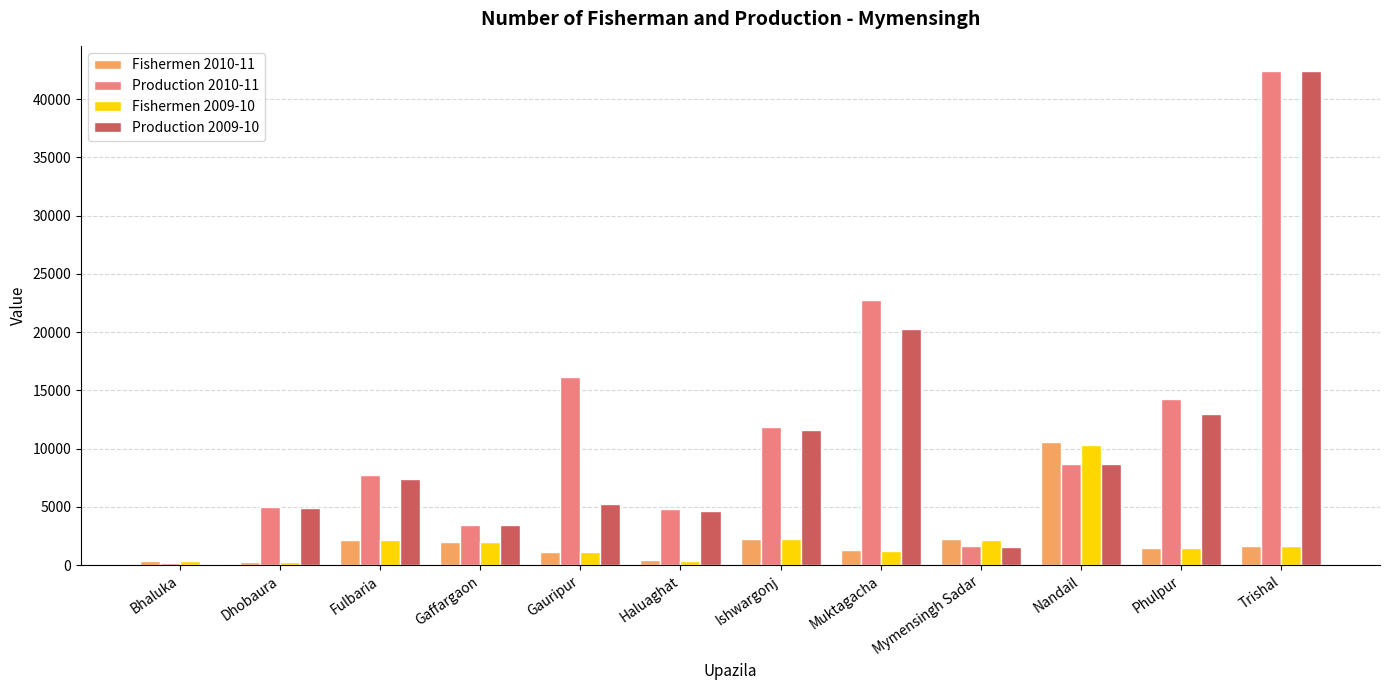

Count the number of categories in the chart.

12